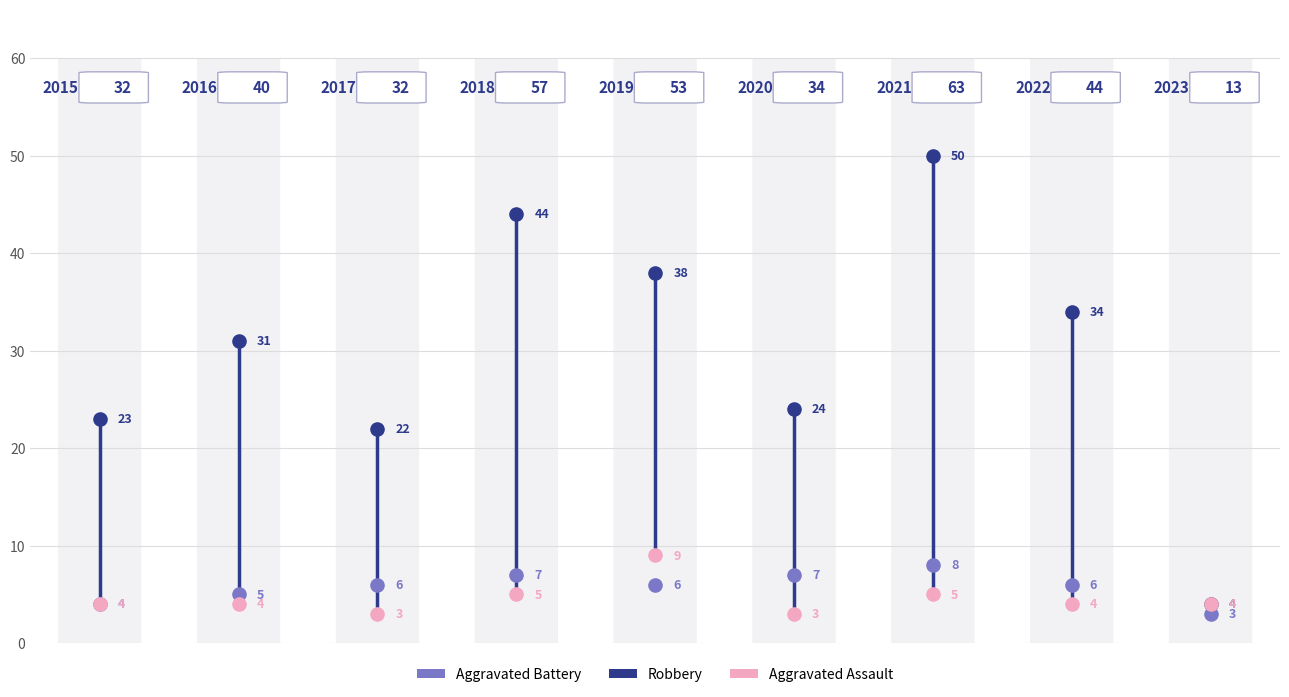

In the Aggravated Battery series, what Y value is closest to 5?

5